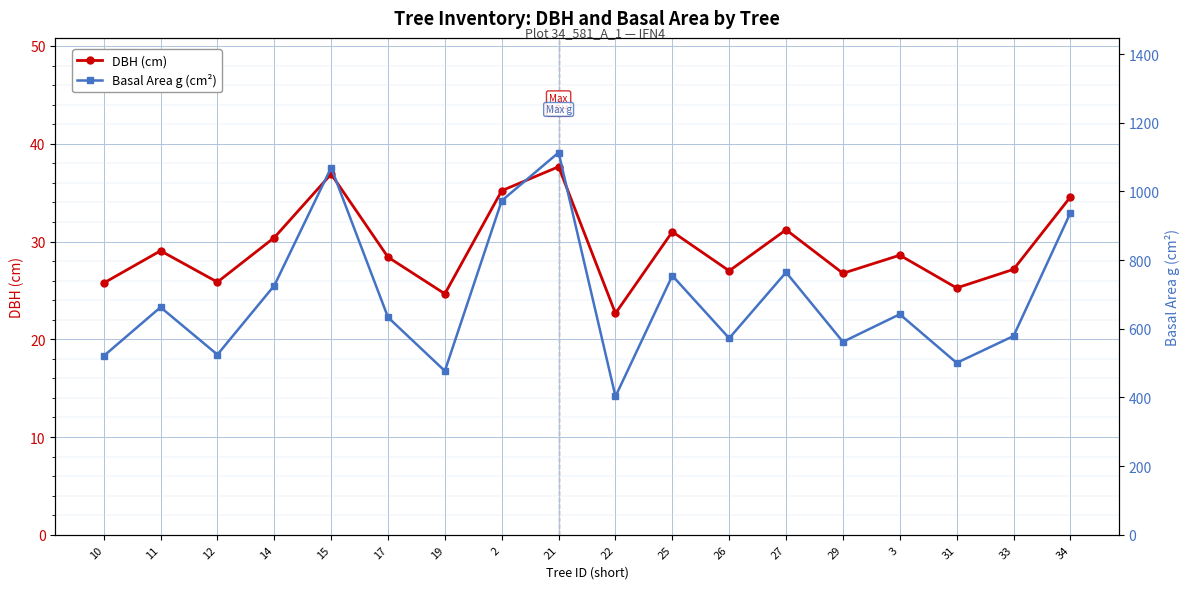

At which label does Basal Area g (cm²) first exceed 642?

11